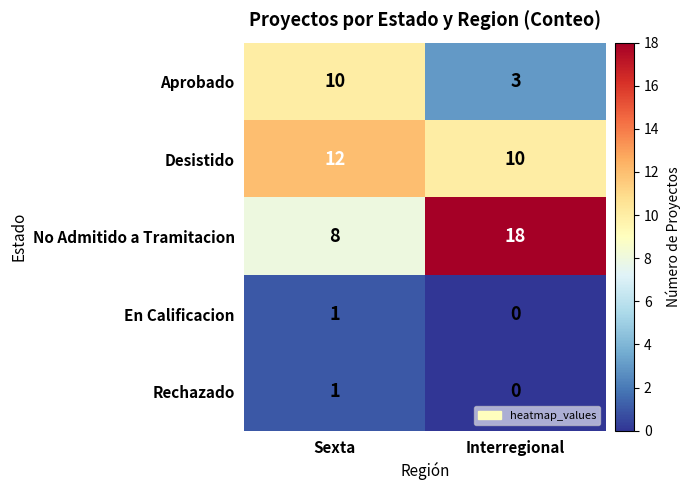

What is the difference between the maximum and minimum values in the Aprobado series?

7